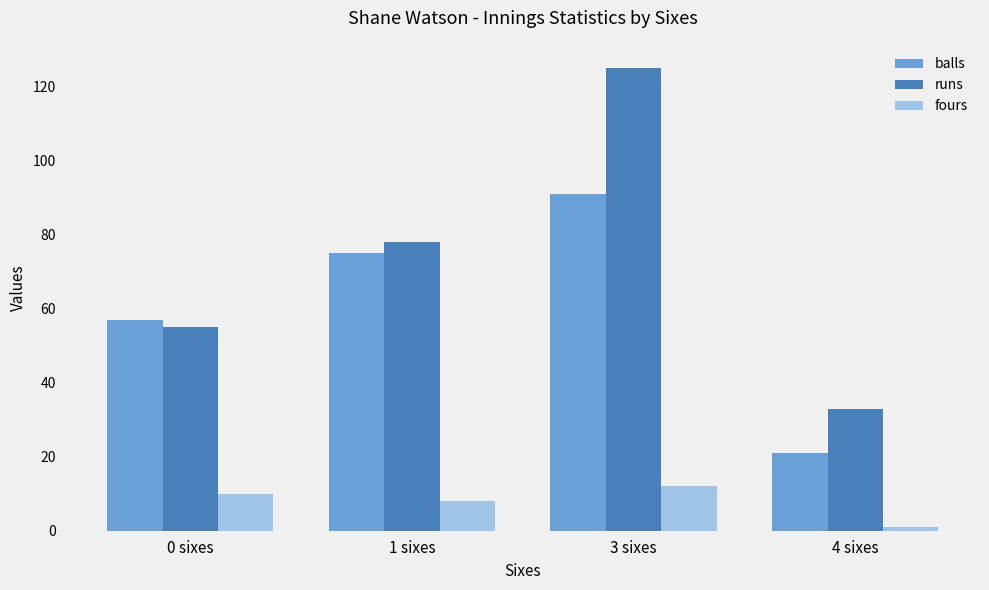

Which series has the largest total across all categories?

runs